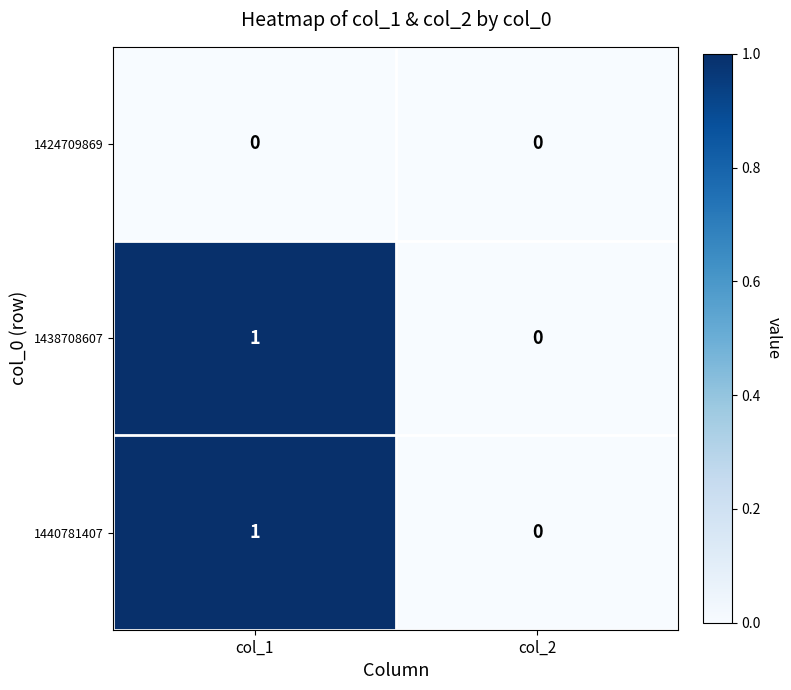

Reading left to right, transcribe all the data shown in this chart.

1424709869: 0	0
1438708607: 1	0
1440781407: 1	0